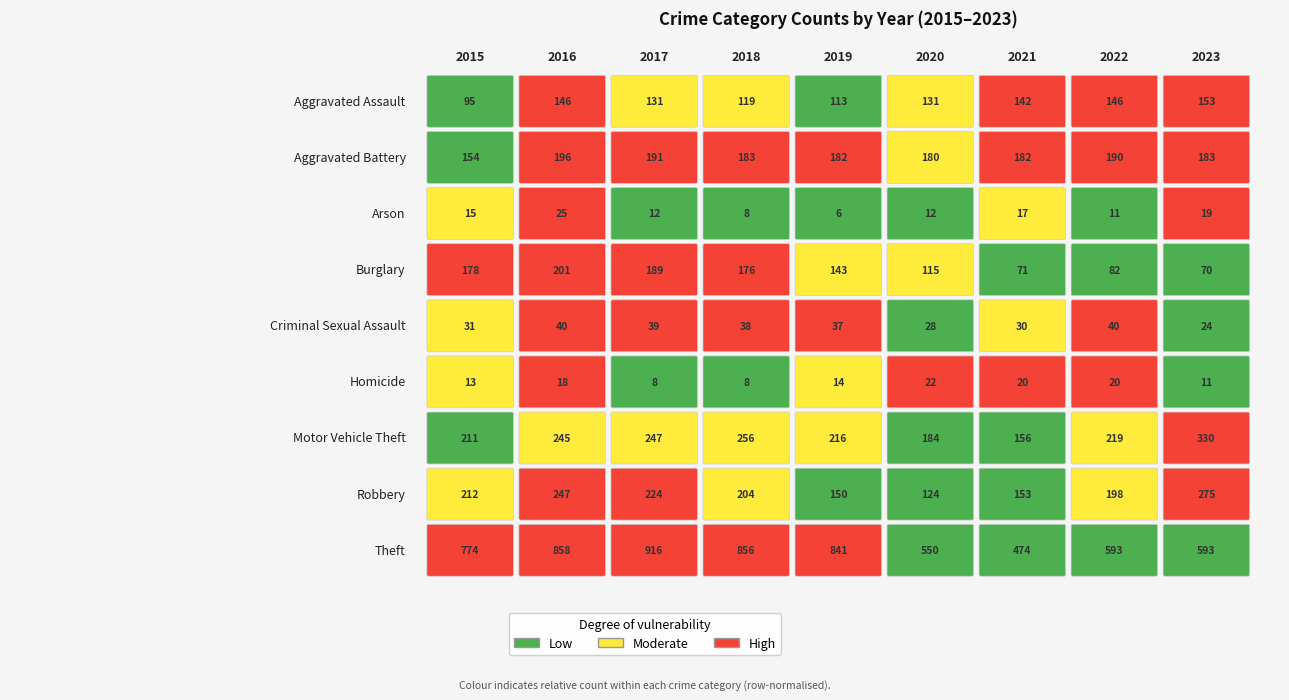

Reading left to right, what are all the values shown in this chart?

Aggravated Assault: 95	146	131	119	113	131	142	146	153
Aggravated Battery: 154	196	191	183	182	180	182	190	183
Arson: 15	25	12	8	6	12	17	11	19
Burglary: 178	201	189	176	143	115	71	82	70
Criminal Sexual Assault: 31	40	39	38	37	28	30	40	24
Homicide: 13	18	8	8	14	22	20	20	11
Motor Vehicle Theft: 211	245	247	256	216	184	156	219	330
Robbery: 212	247	224	204	150	124	153	198	275
Theft: 774	858	916	856	841	550	474	593	593